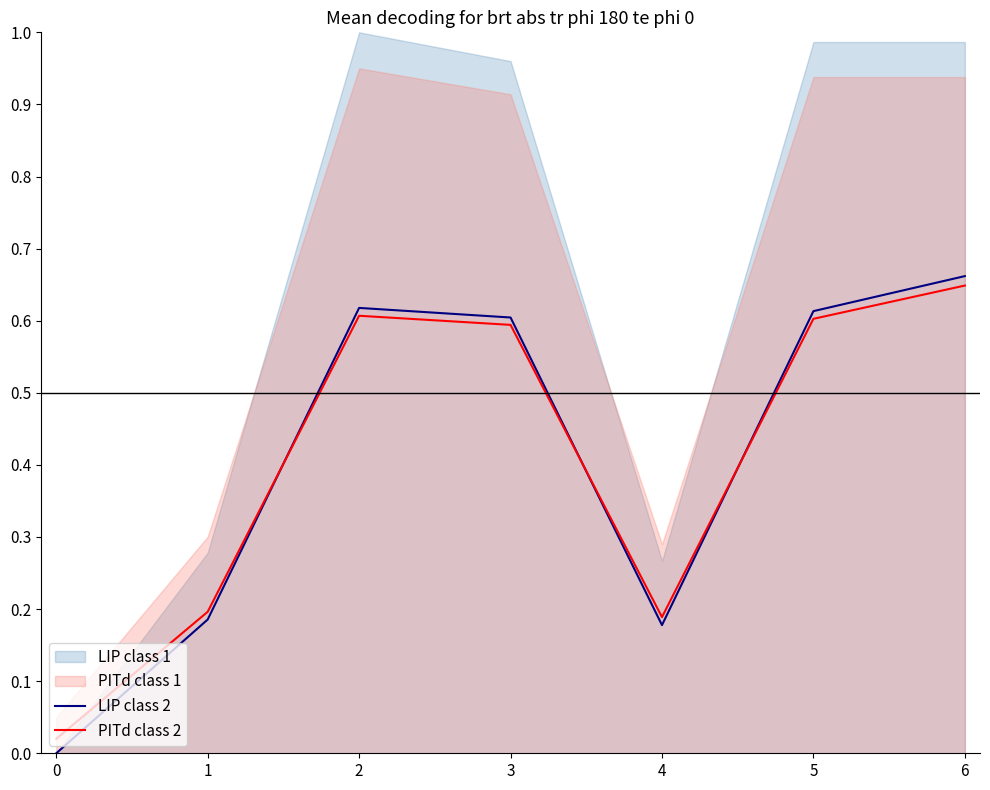

Where do PITd class 2 and LIP class 2 first cross each other?

1 and 2